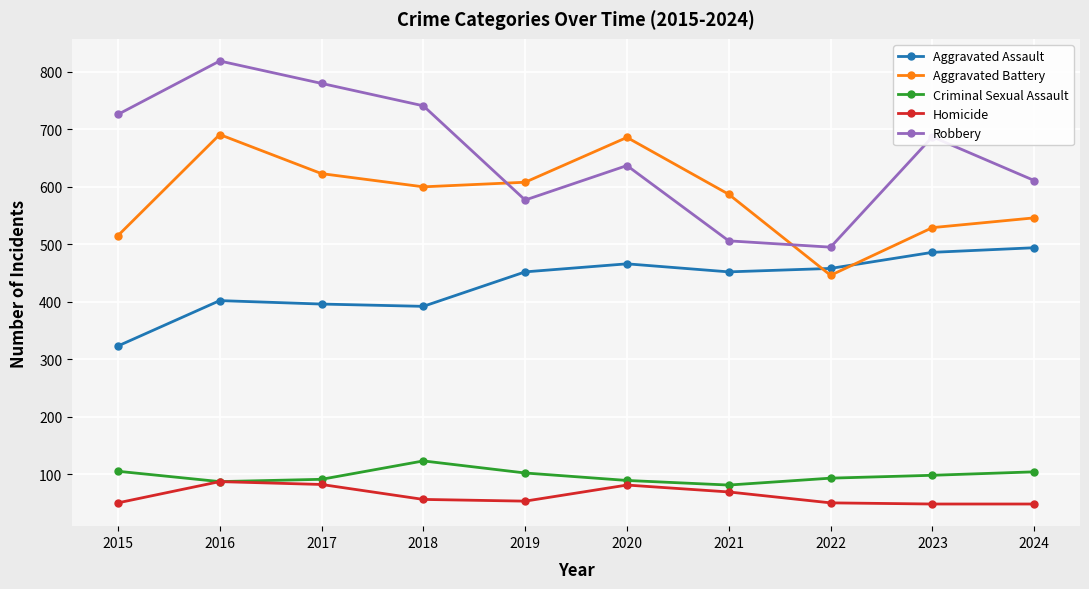

Does the chart have visible grid lines?

Yes